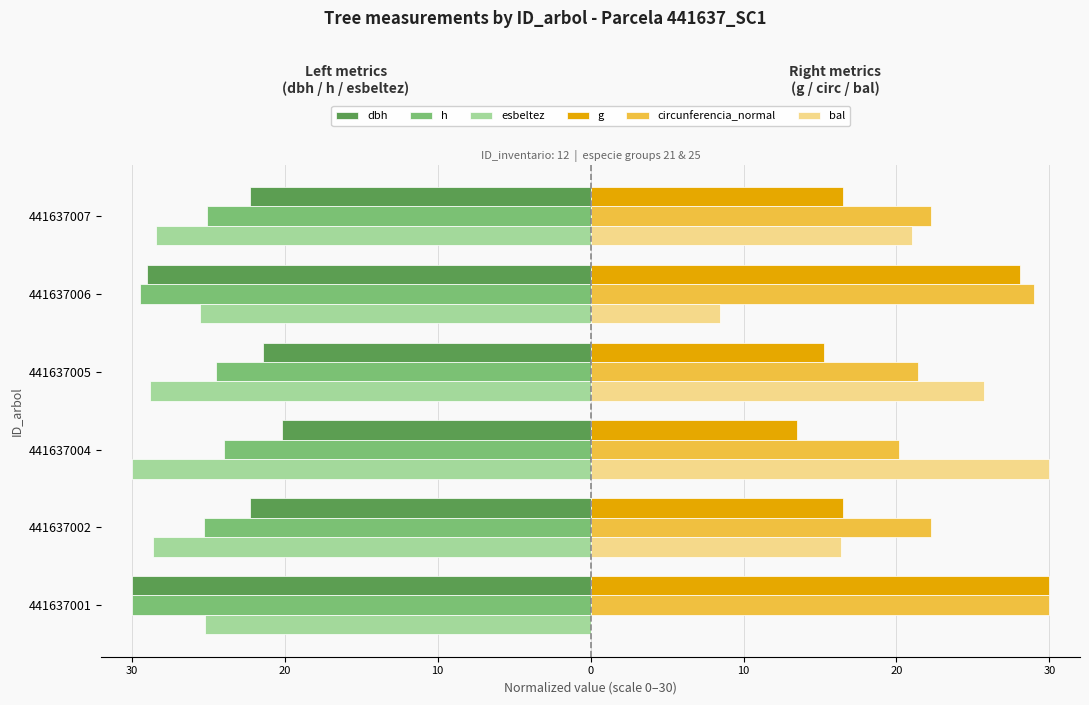

What are all the series names shown in the legend?

dbh, h, esbeltez, g, circunferencia_normal, bal